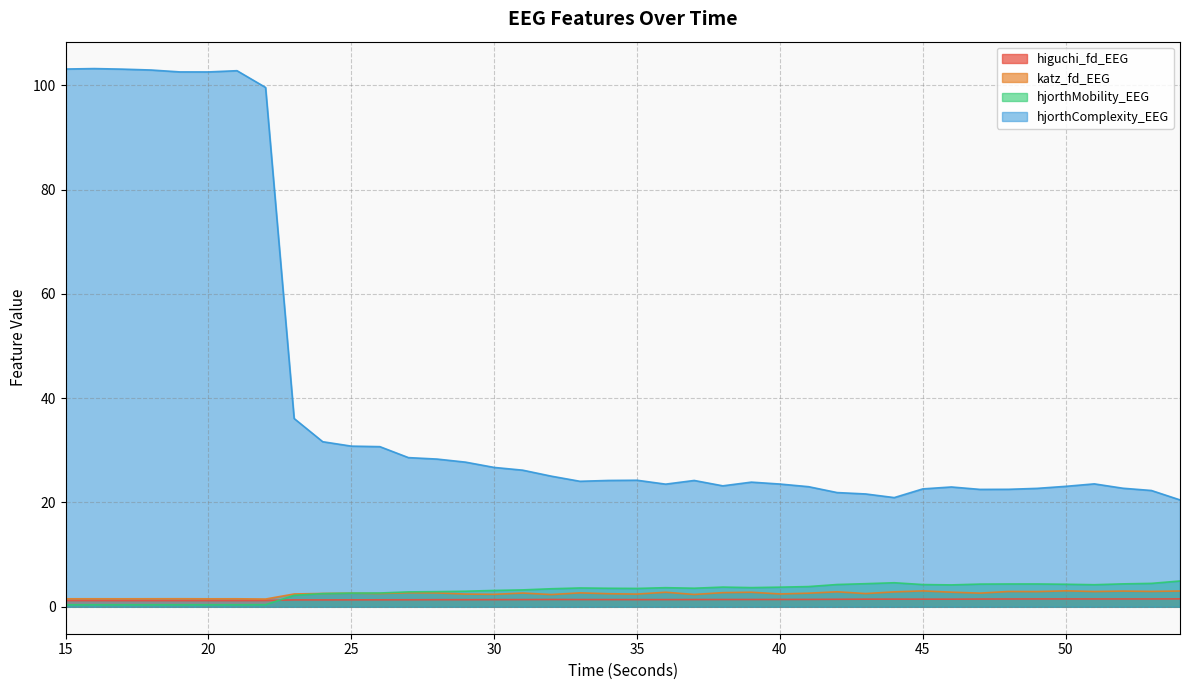

Which has a higher value, 54 or 32?

54